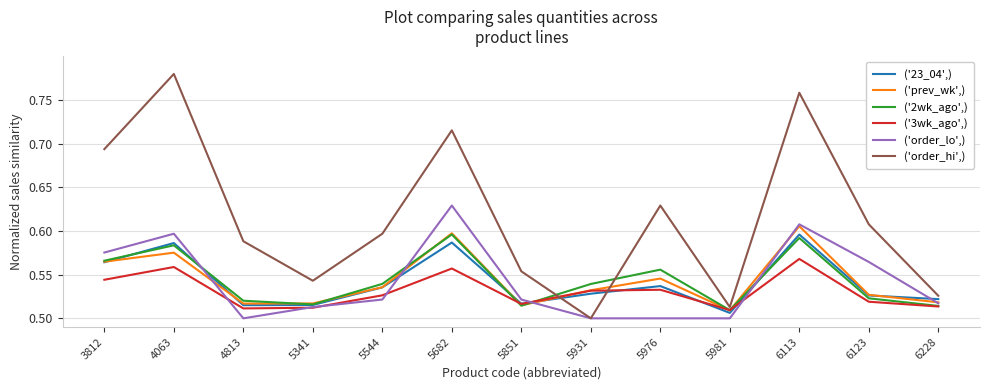

What is the total value across all series at 4813?

3.2